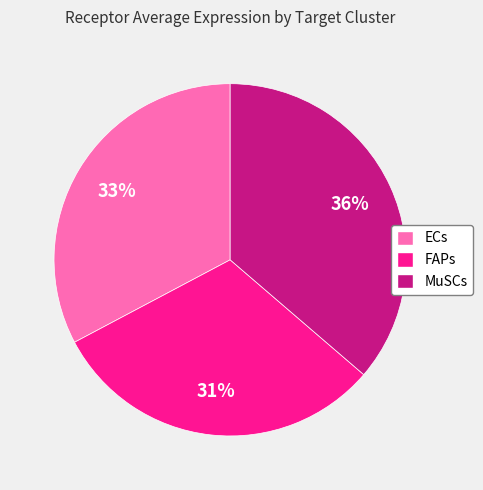

What percentage is the ECs slice, to the nearest percent?

33%